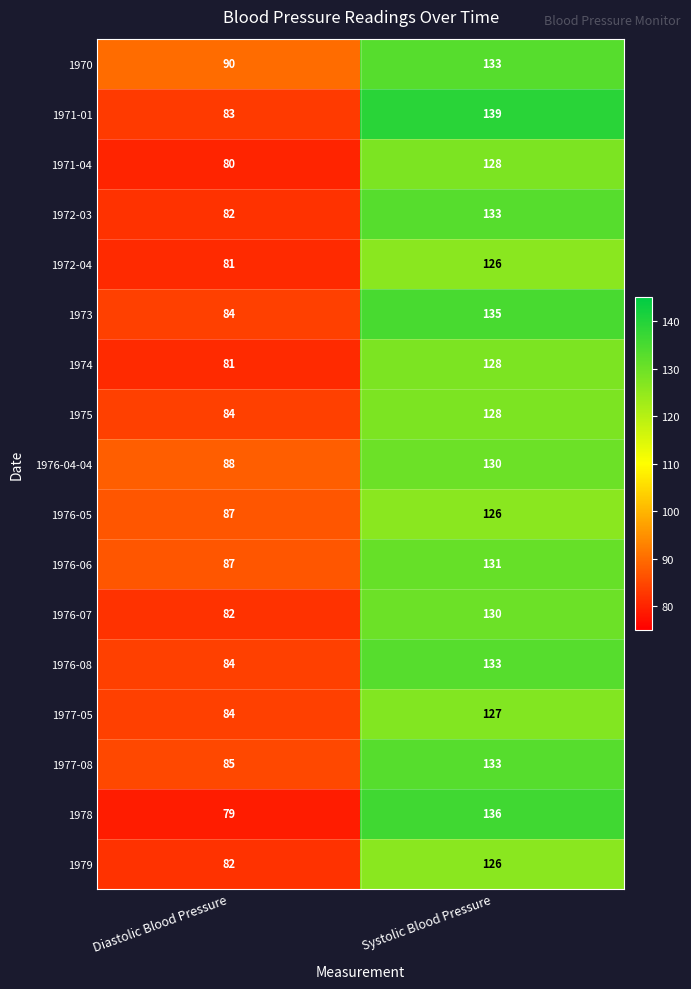

Which category has the lowest value across all series?

Diastolic Blood Pressure